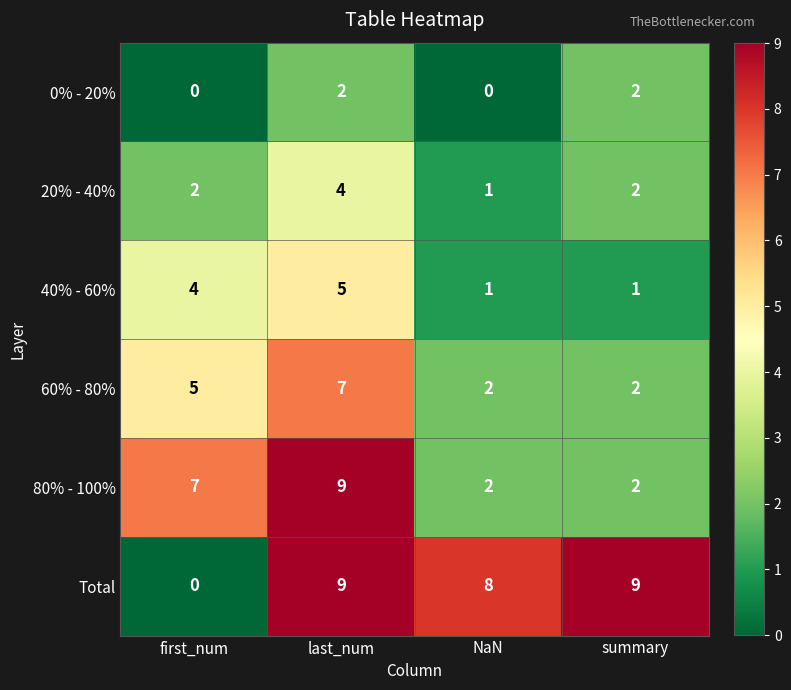

Count the number of data series in this chart.

6